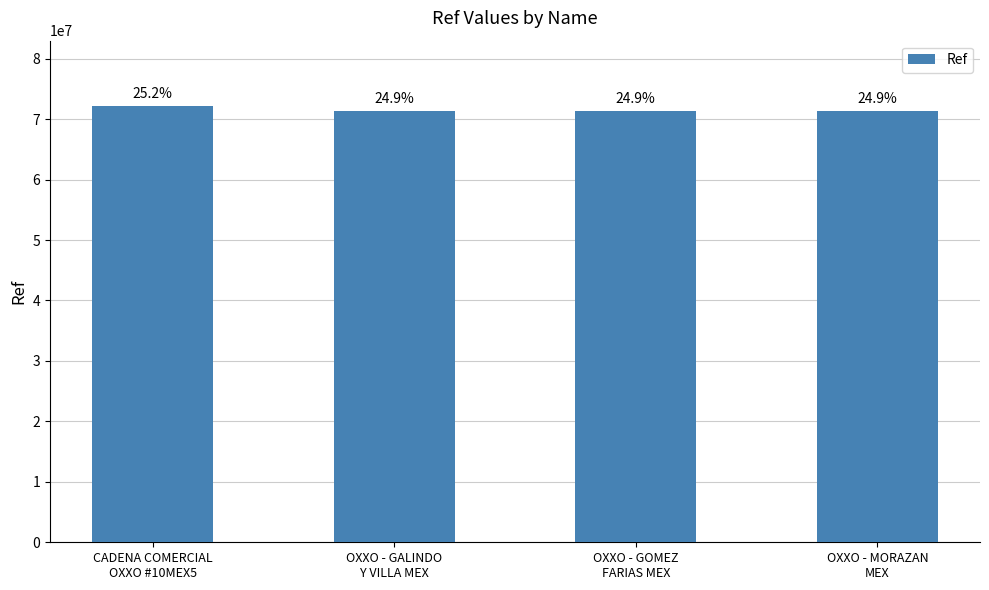

How many bars are there in total?

4